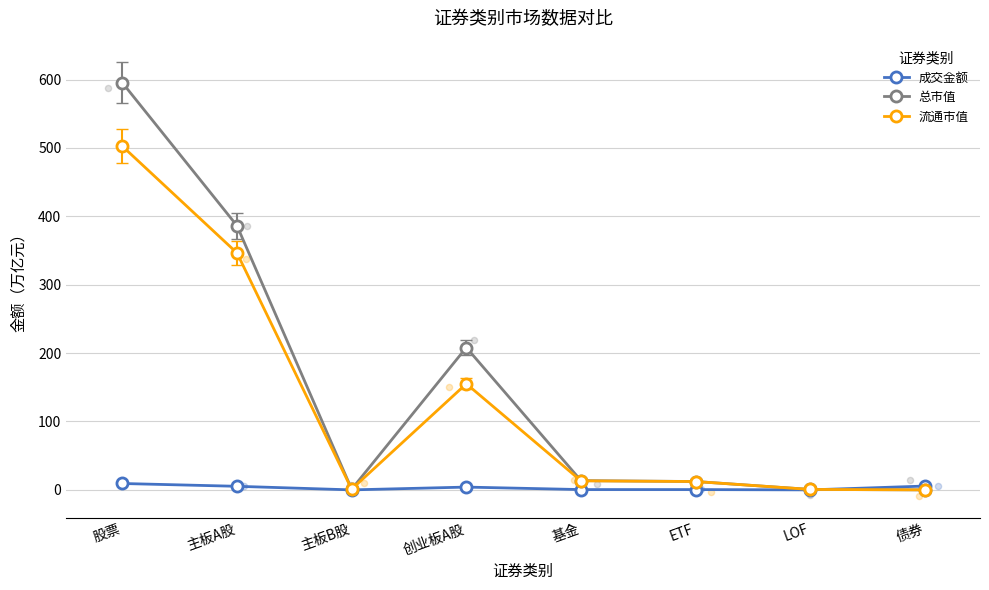

Which series has the largest Y range (max minus min)?

总市值